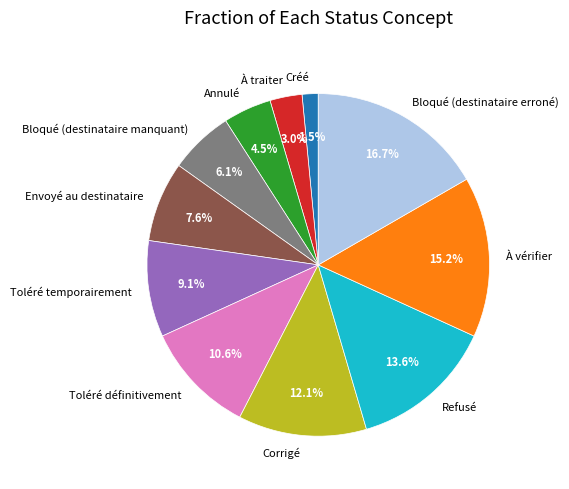

Which category has the biggest portion of the pie?

Bloqué (destinataire erroné)